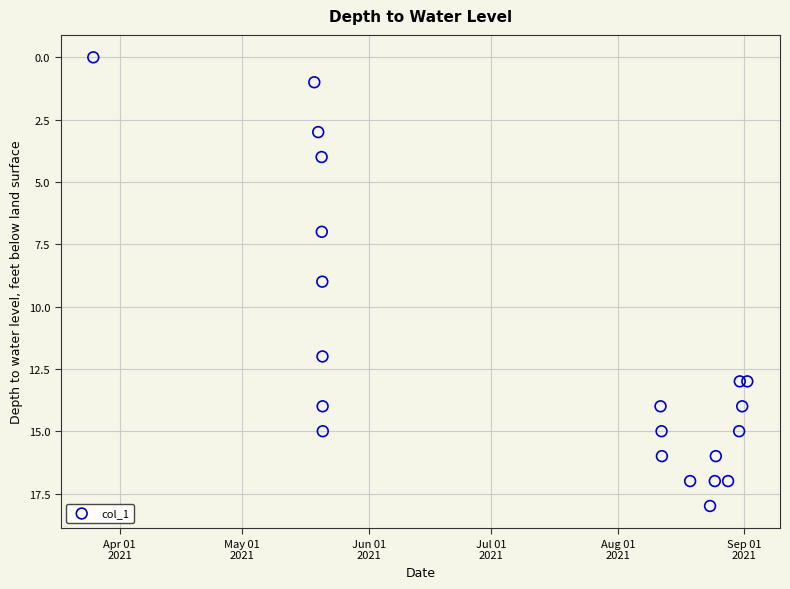

What is the range of Y values (max minus min)?

18